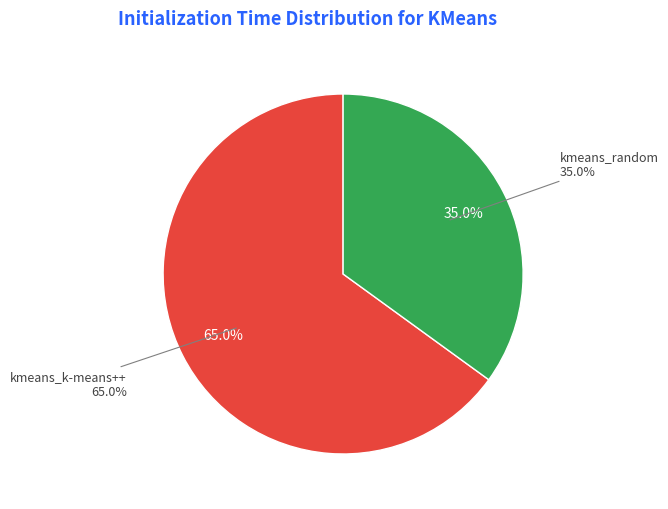

How many segments does this pie chart have?

2